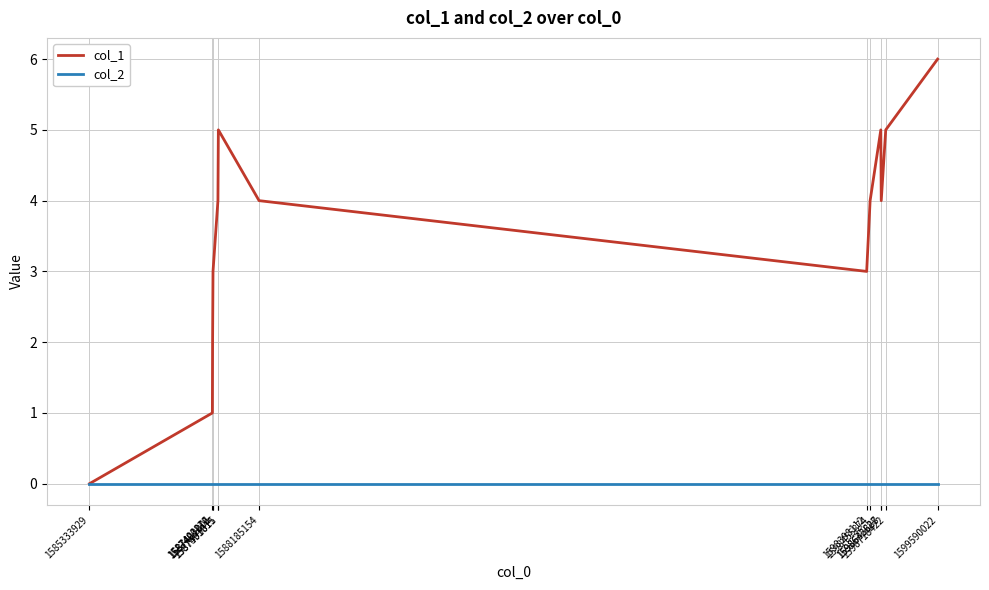

What is the total value across all series at 1587403816?

2